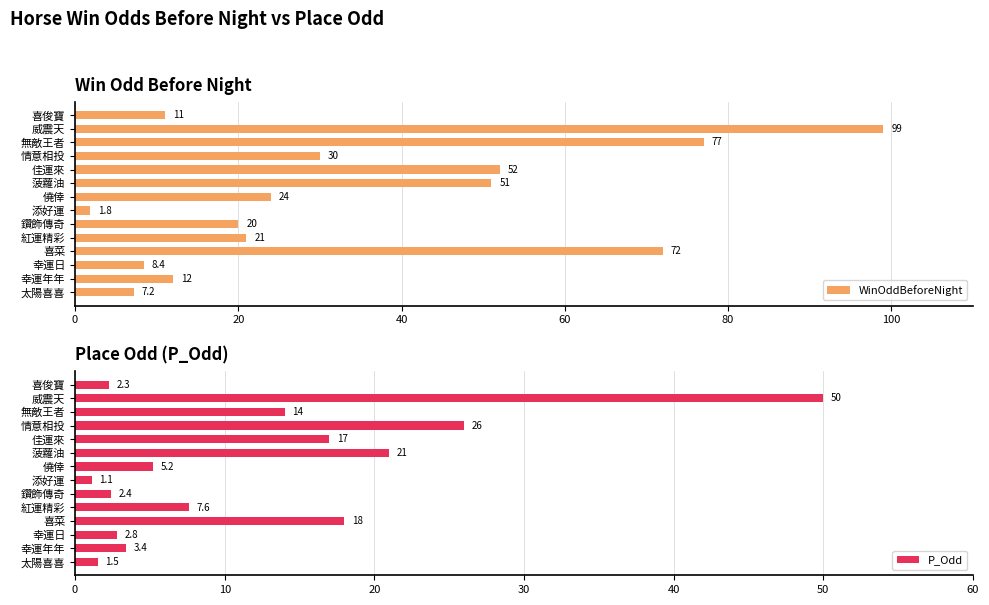

The value of WinOddBeforeNight at 佳運來 is 52.0. True or false?

True